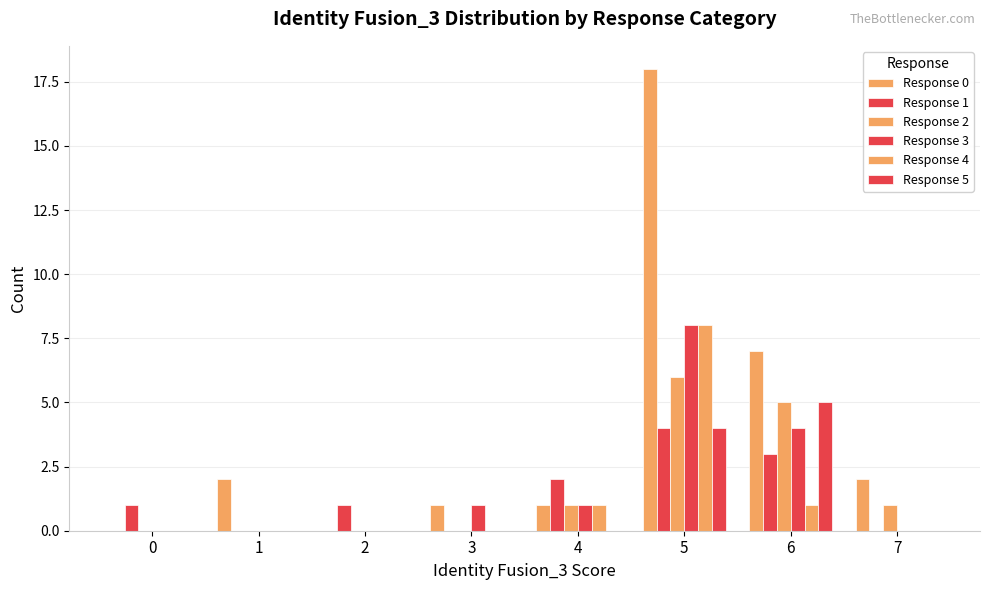

How many groups of bars are there?

8